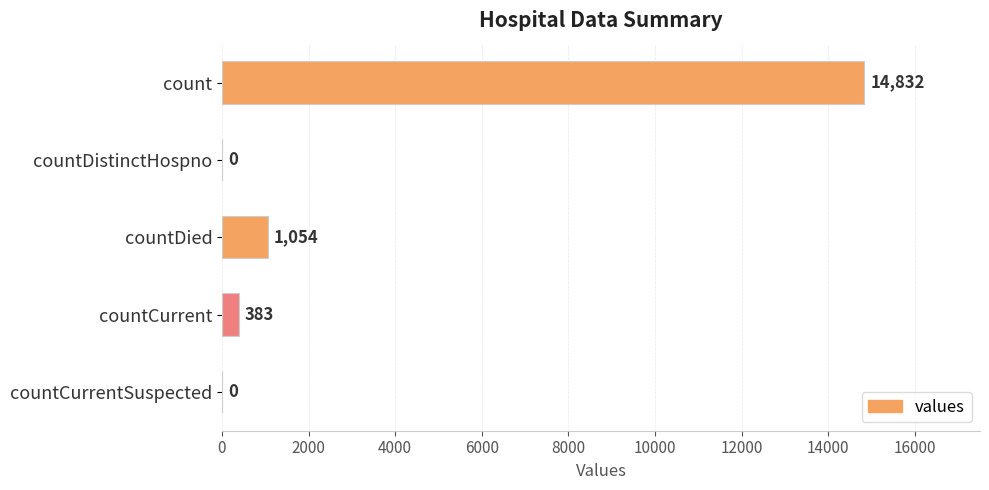

Which has a higher value, countCurrent or countCurrentSuspected?

countCurrent